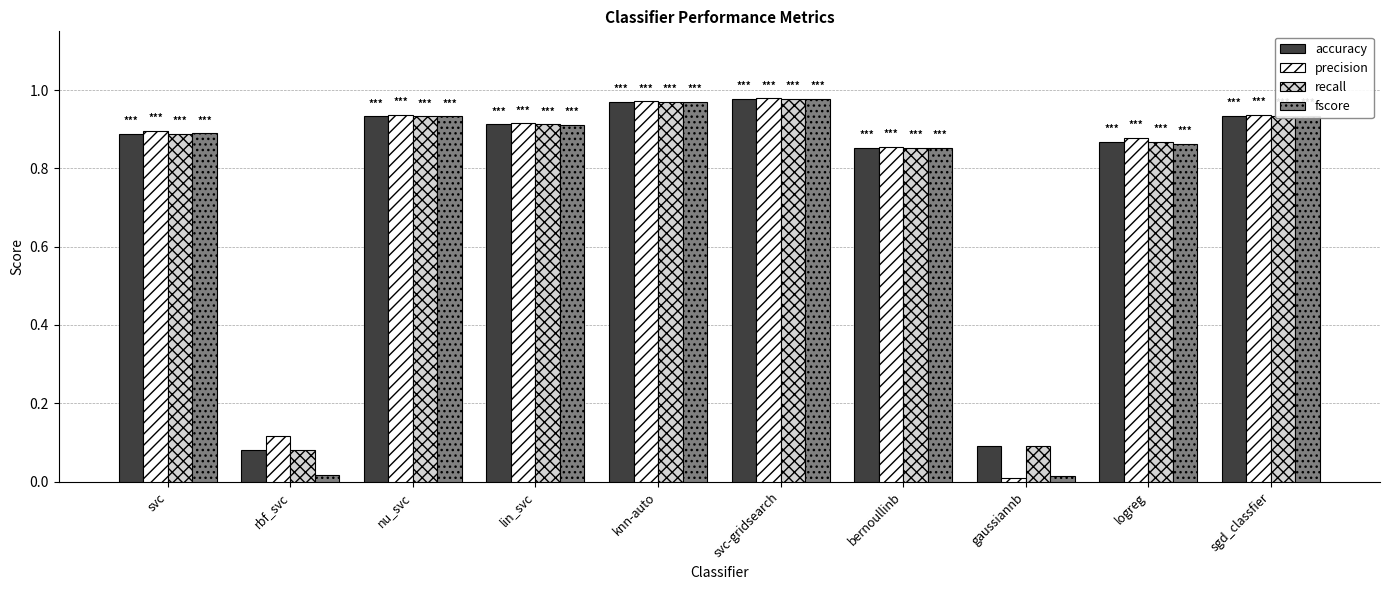

How many groups of bars are there?

10